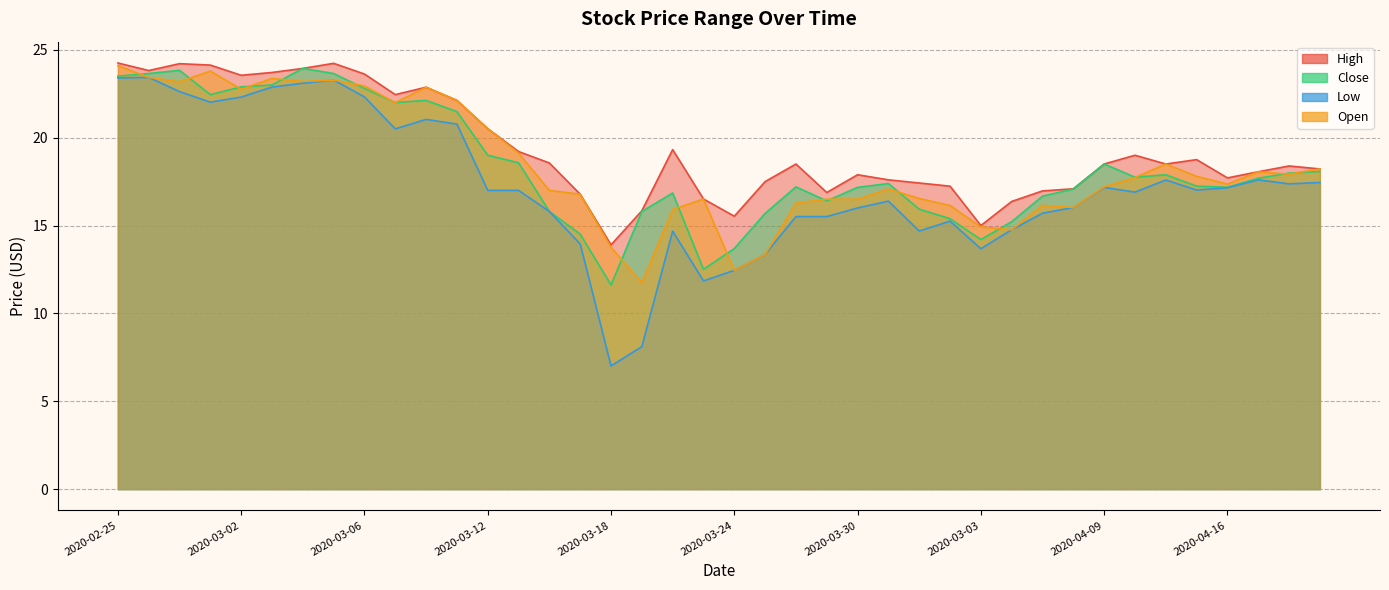

Count the number of categories in the chart.

40